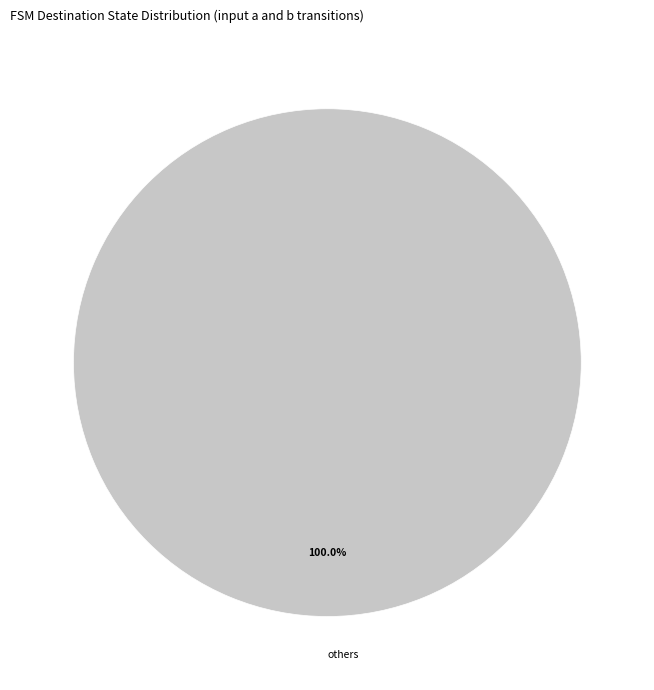

Rank the categories by value from lowest to highest.

others